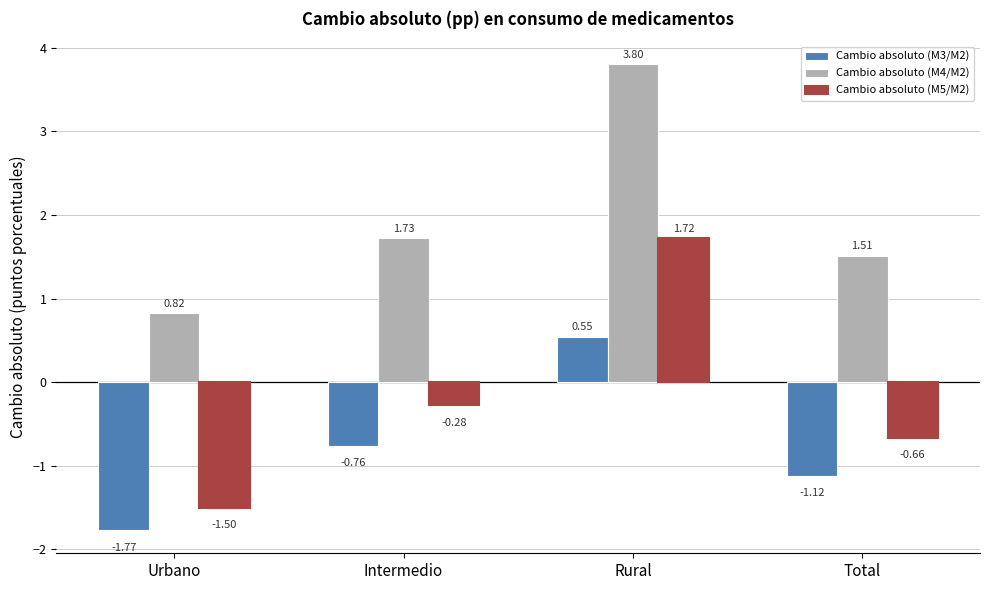

Which label corresponds to the largest value in the chart?

Rural